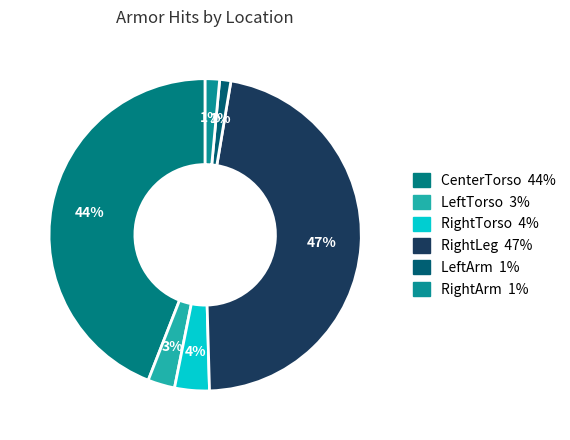

The RightTorso slice represents 4% of the pie. True or false?

True